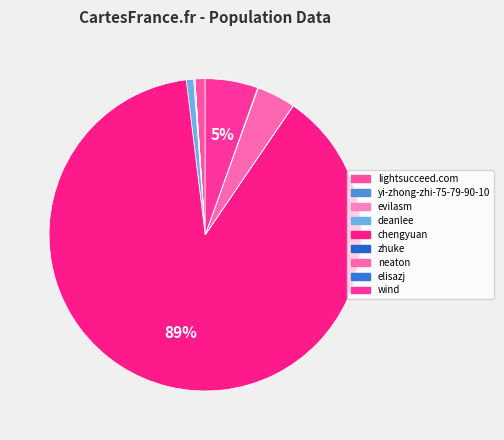

What percentage is the wind slice, to the nearest percent?

5%